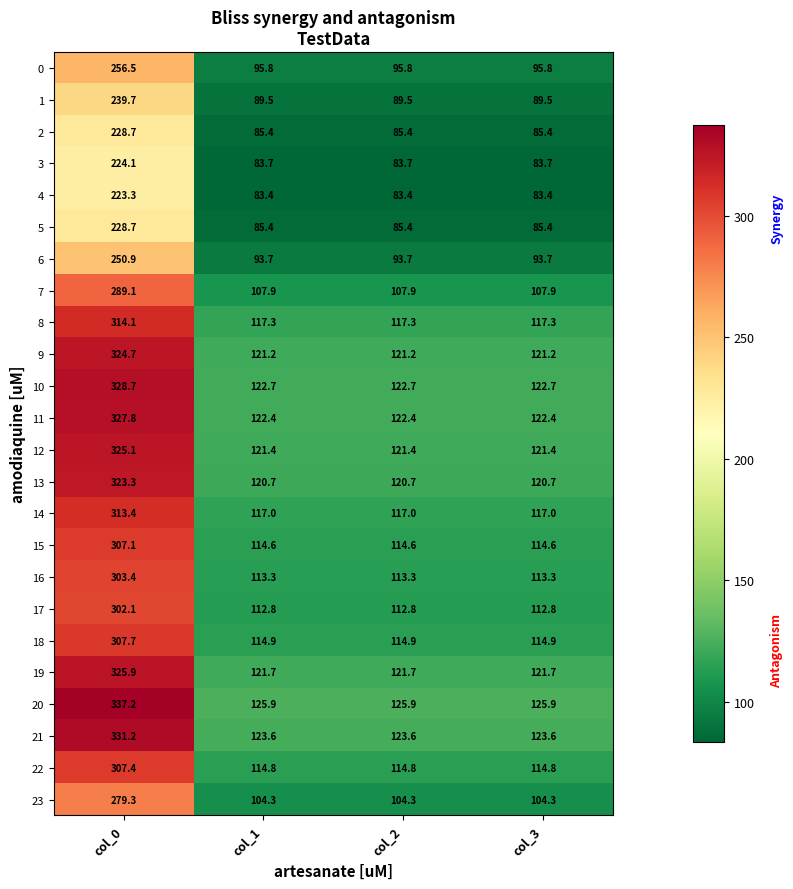

At which category does the chart reach its peak across all series?

col_0